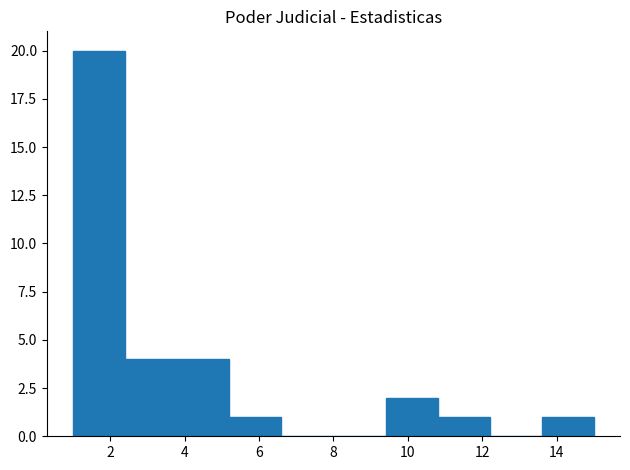

How tall is the bar that spans 9.4 to 10.8 on the x-axis? The values are not printed on the chart, so give them approximately, as read against the axis.

2